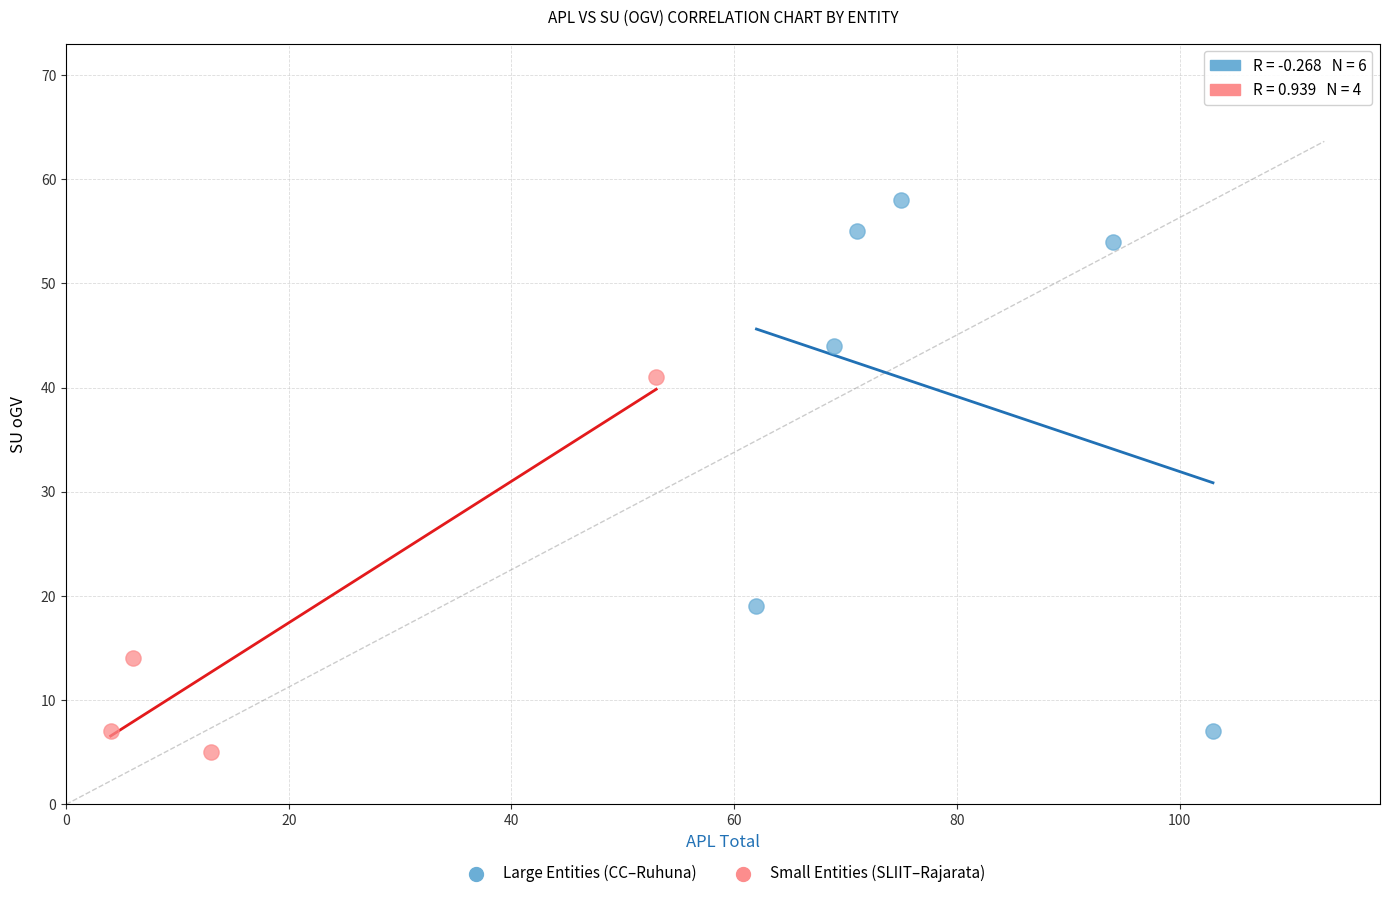

Which series contains the highest Y value?

Large Entities (CC–Ruhuna)